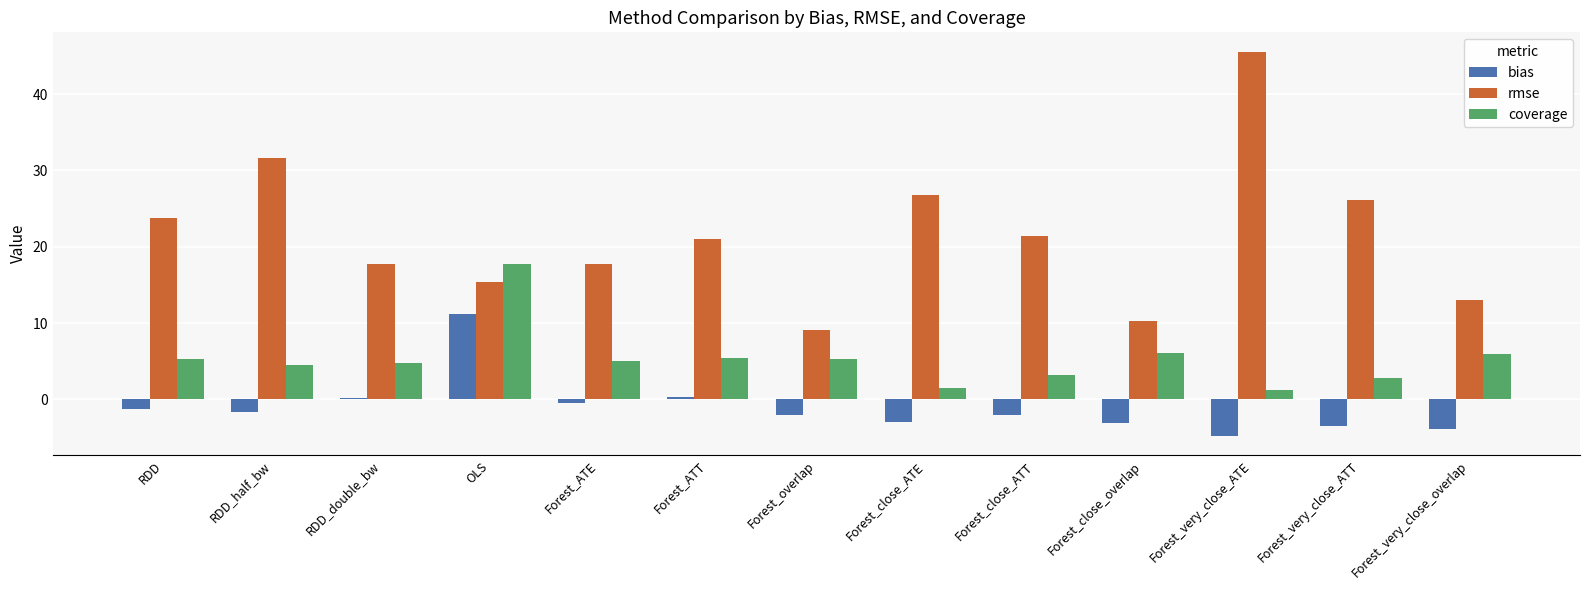

At Forest_ATE, list the series in order from largest to smallest.

rmse, coverage, bias